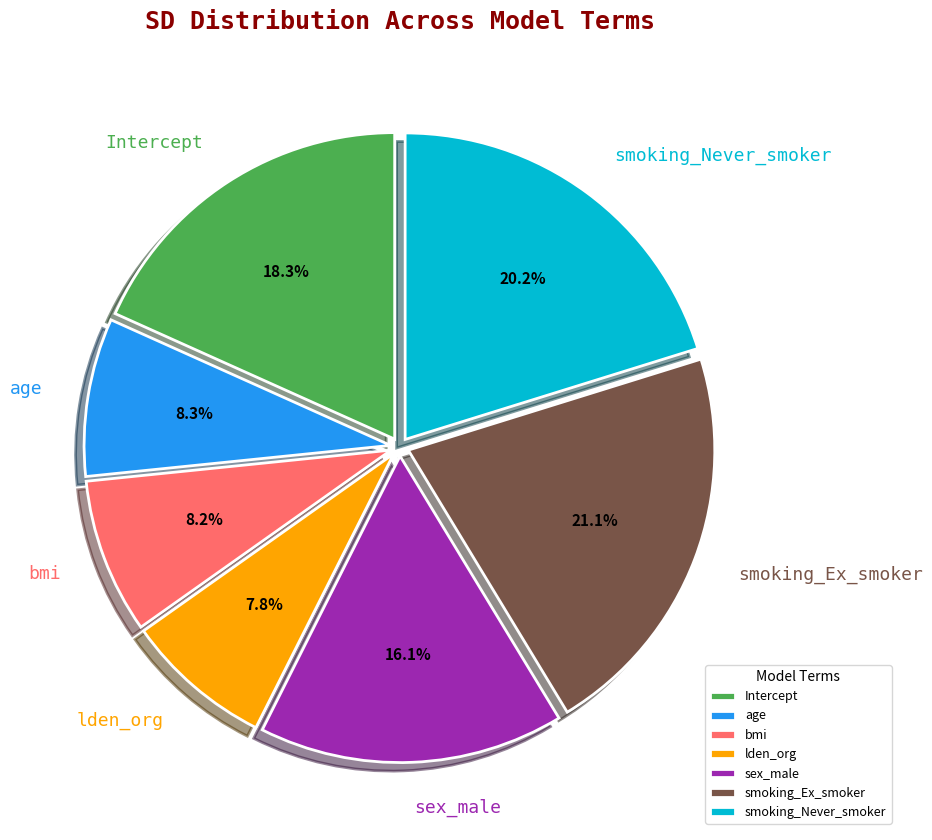

Is bmi the majority of the pie?

No